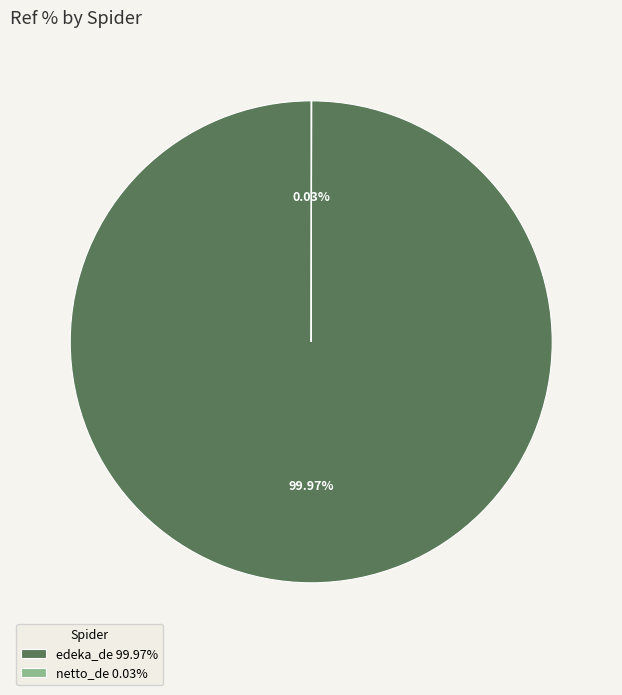

Is there a majority slice in this chart?

Yes